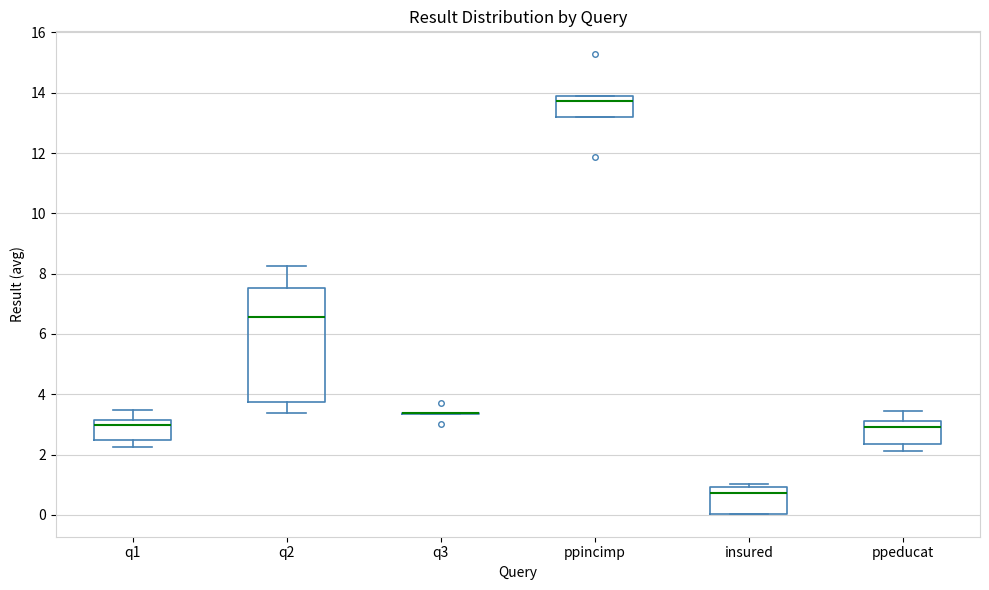

Reading left to right, transcribe this box plot: for each box, give where its median line is, the range the box spans, and where its two whiskers end, as read against the y-axis. The values are not printed on the chart, so give them approximately, as read against the axis.

q1: median 3.0, box 2.4 to 3.2, whiskers 2.2 to 3.4
q2: median 6.6, box 3.8 to 7.6, whiskers 3.4 to 8.2
q3: box collapsed to a line at 3.4, whiskers 3.4 to 3.4
ppincimp: median 13.8 (just below the box's upper edge), box 13.2 to 13.8, whiskers 13.2 to 13.8
insured: median 0.8, box 0.0 to 1.0, whiskers 0.0 to 1.0 (just above the box's upper edge)
ppeducat: median 3.0, box 2.4 to 3.2, whiskers 2.2 to 3.4